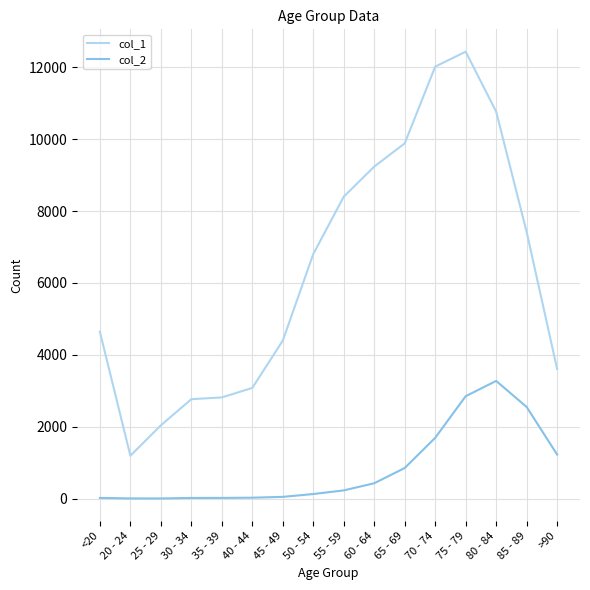

Rank the series by their maximum value, from lowest to highest.

col_2, col_1